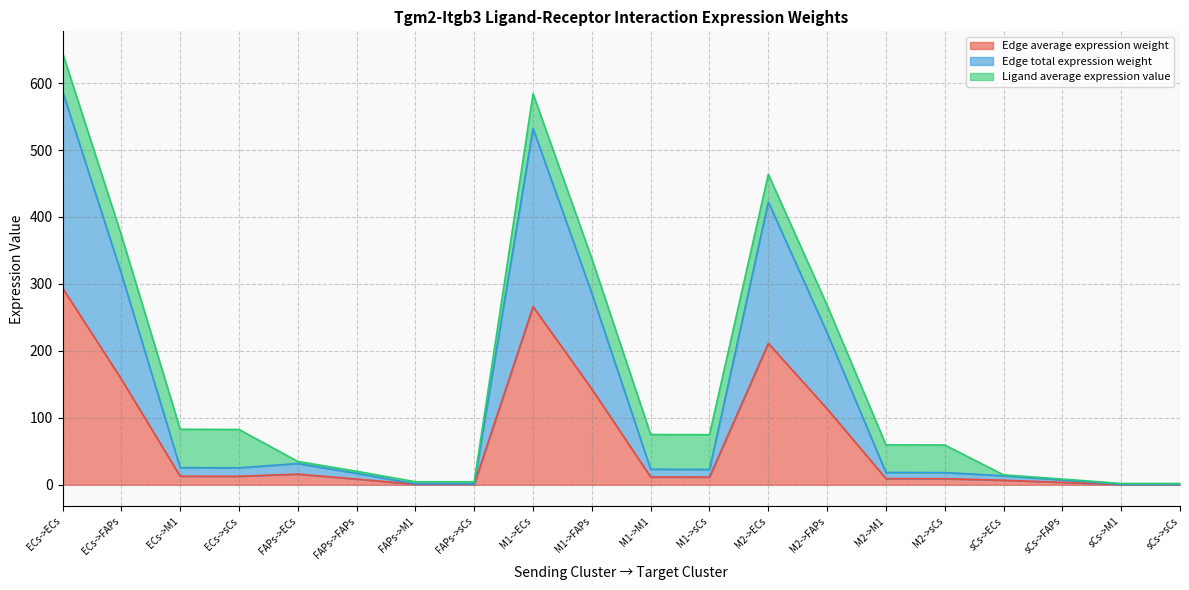

At which label does Edge average expression weight first exceed 11?

ECs->ECs